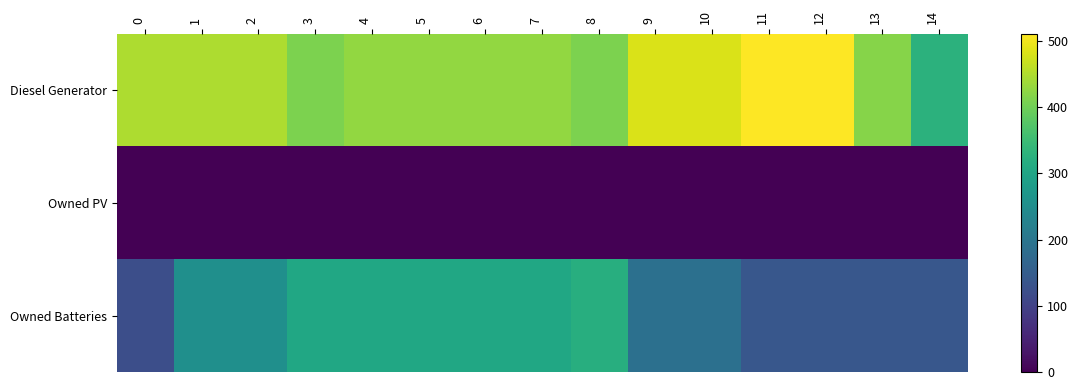

At which category is the sum across all series the highest?

4